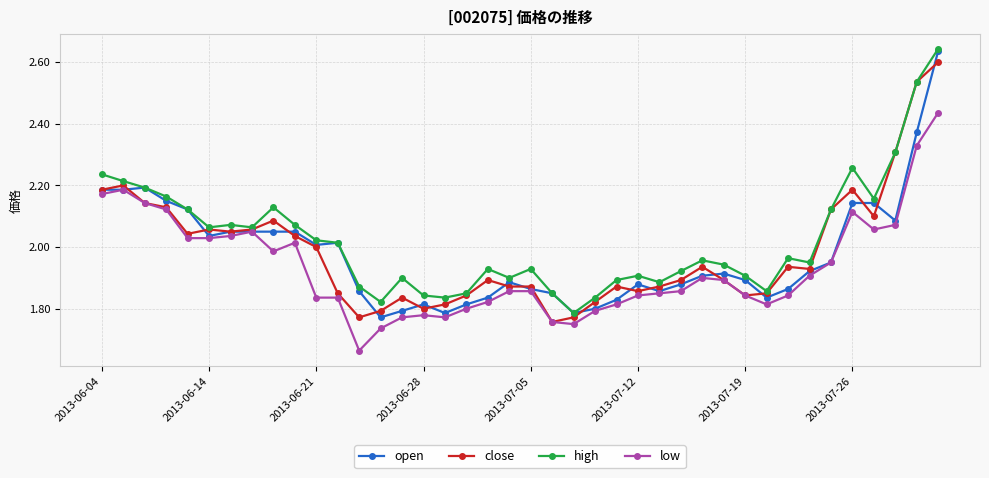

How many lines are shown in the chart?

4